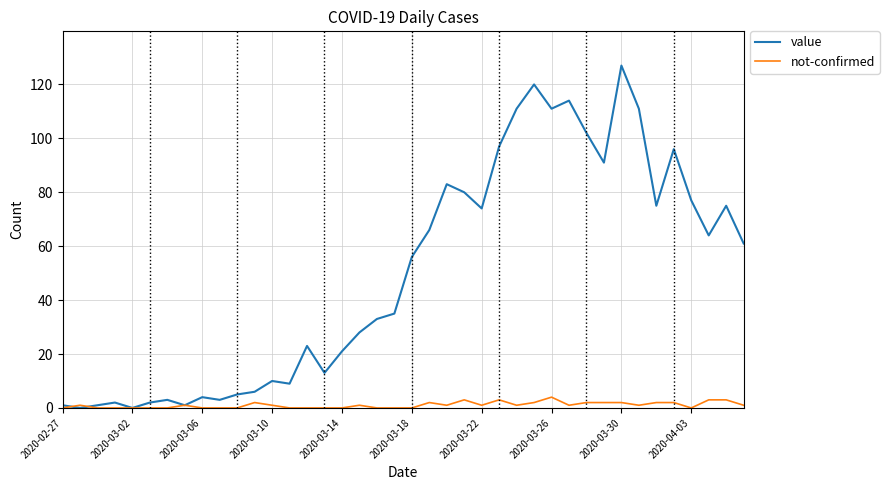

List the series in order of their peak value, highest first.

value, not-confirmed